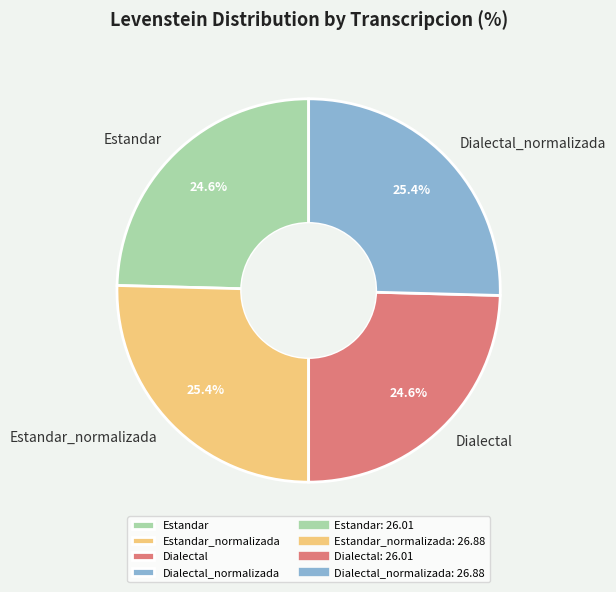

Does Estandar_normalizada represent more than half of the total?

No